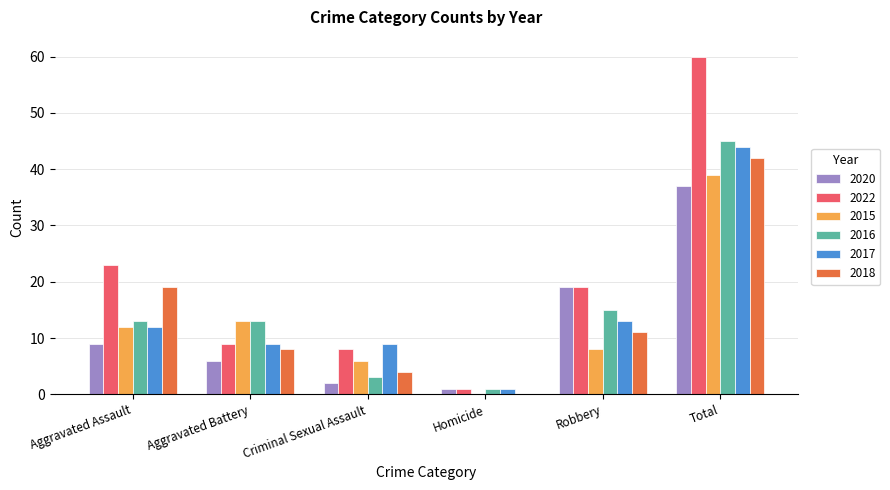

Which series changed the most between Criminal Sexual Assault and Robbery?

2020